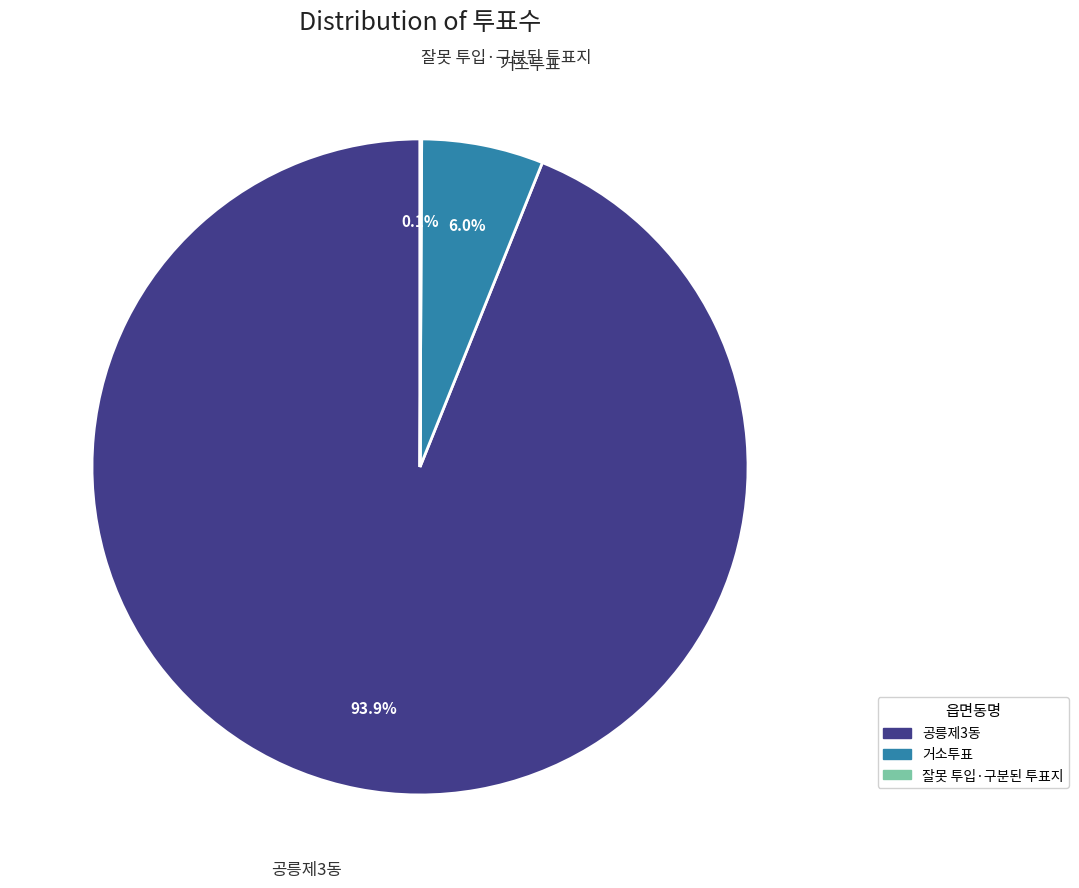

Is there a majority slice in this chart?

Yes